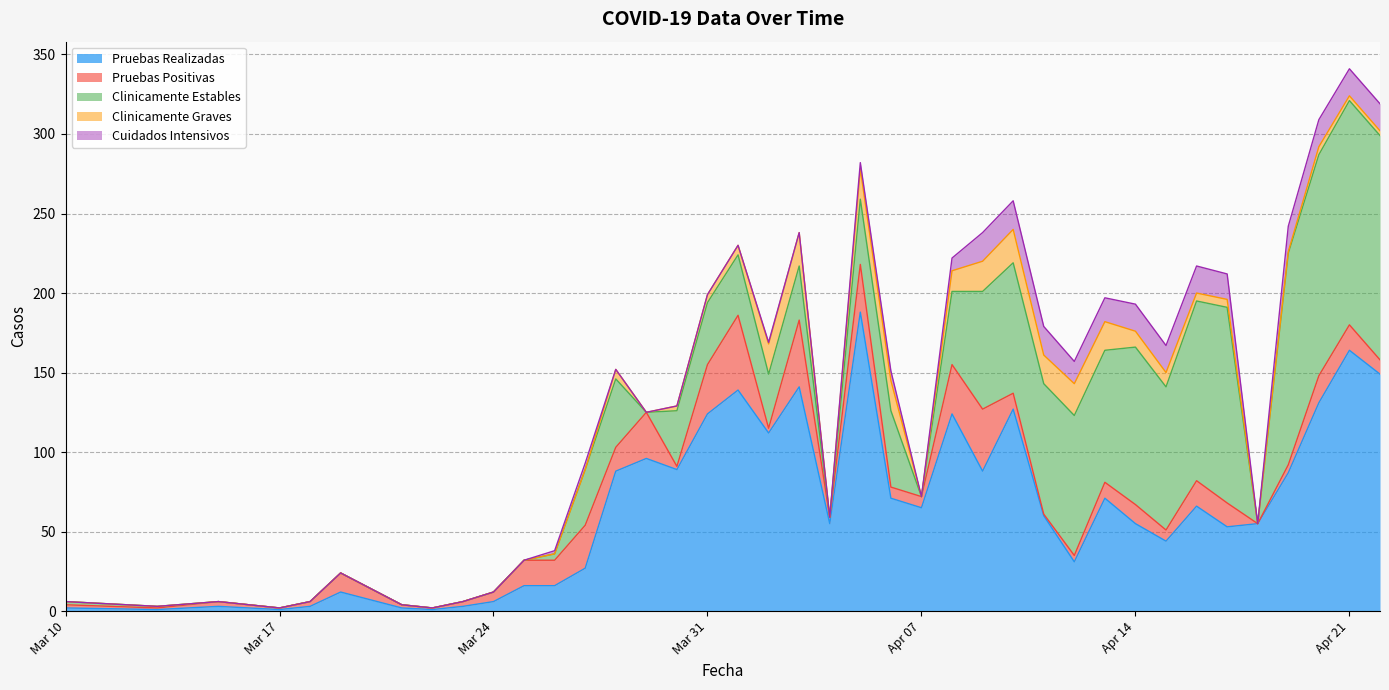

How many data points in Pruebas Realizadas are less than 60?

20